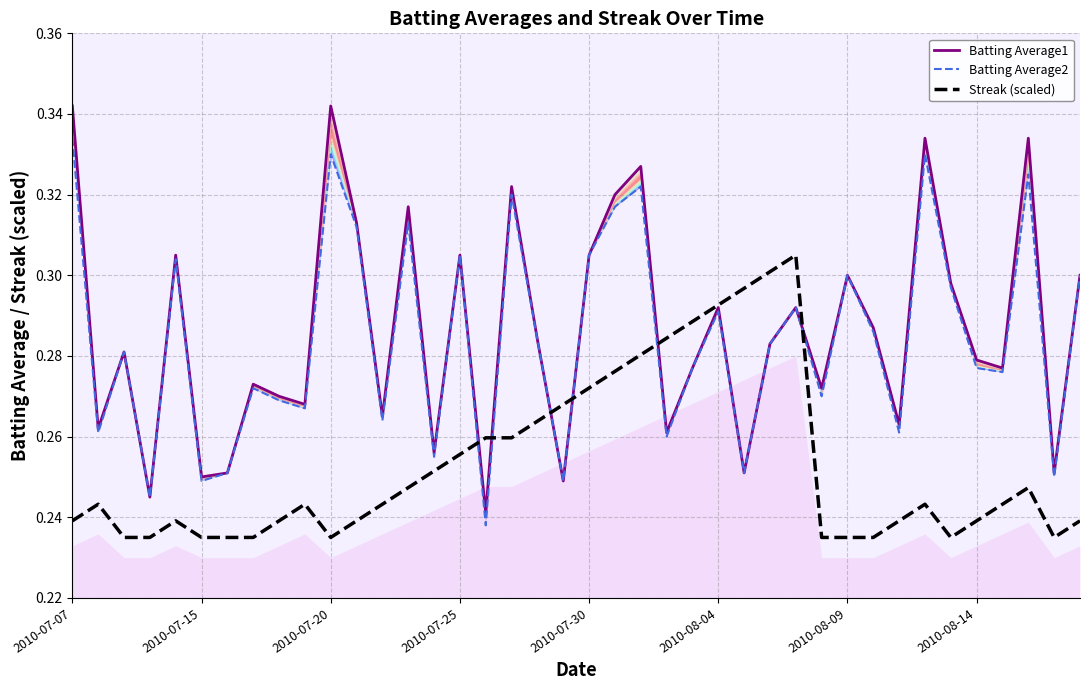

True or false: Batting Average1 has a value of 0.3 at 12.

True